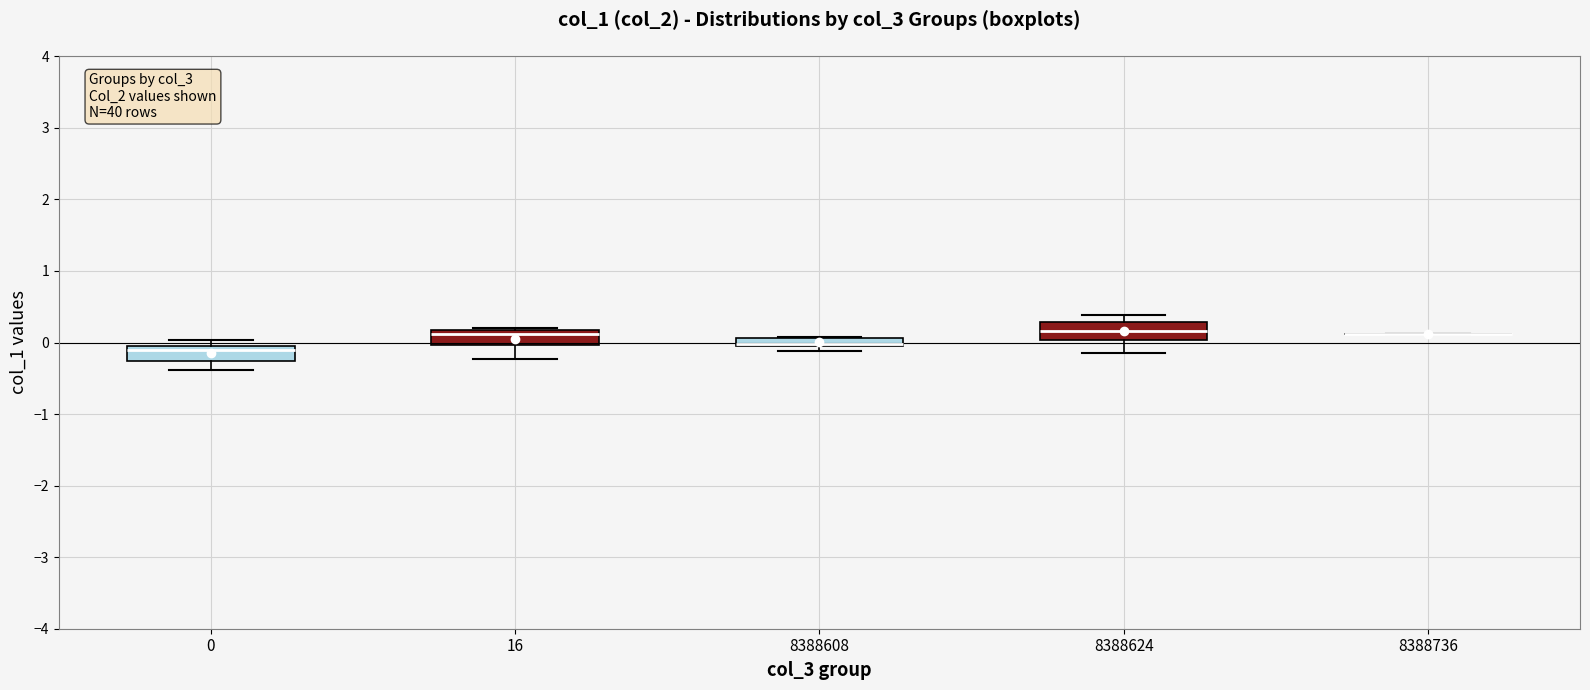

Where is the lower edge of the box at x = 16 on the y-axis? The values are not printed on the chart, so give them approximately, as read against the axis.

0.0